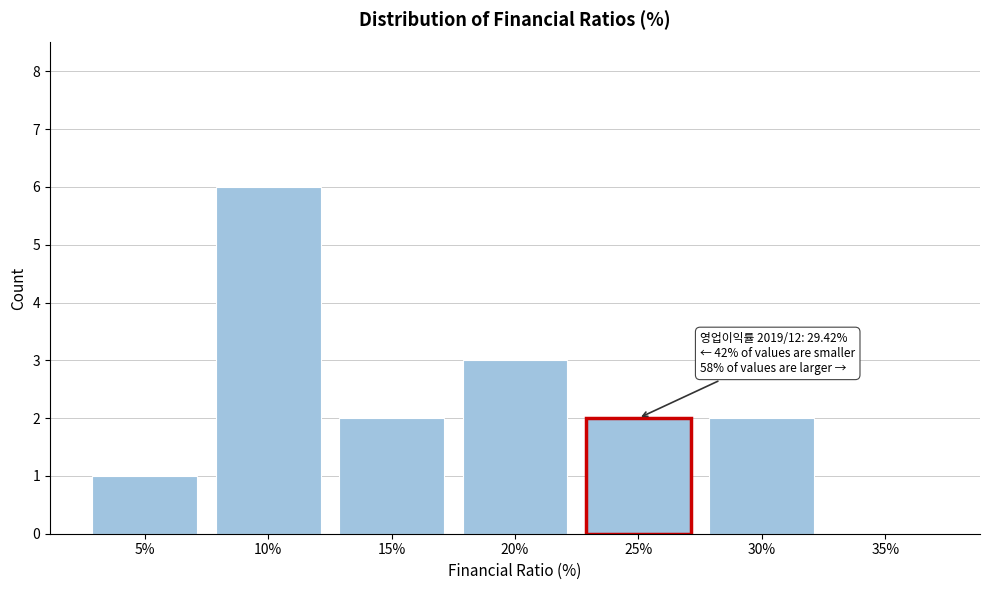

Reading left to right, what are all the values shown in this chart?

5%=1	10%=6	15%=2	20%=3	25%=2	30%=2	35%=0